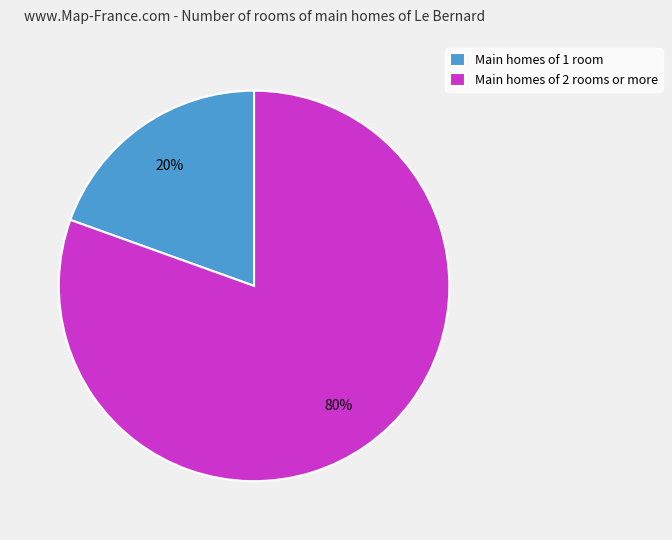

What percentage is the Main homes of 1 room slice, to the nearest percent?

20%